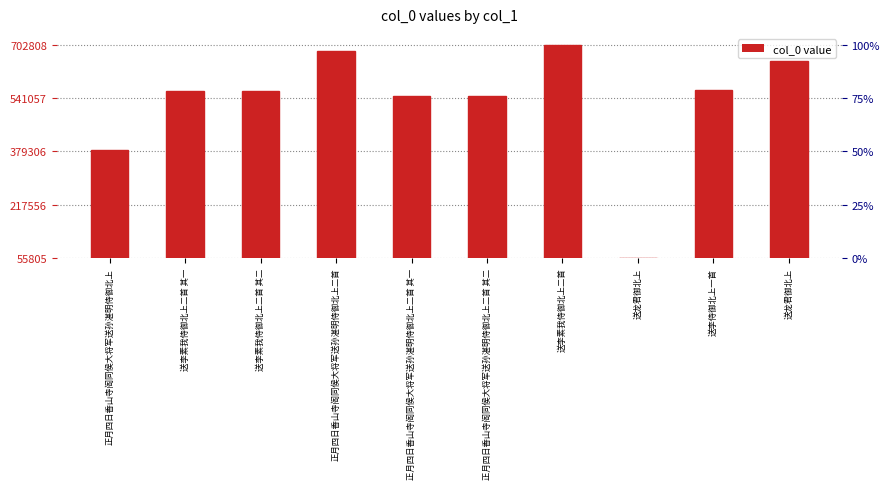

How many data points does each series have?

10